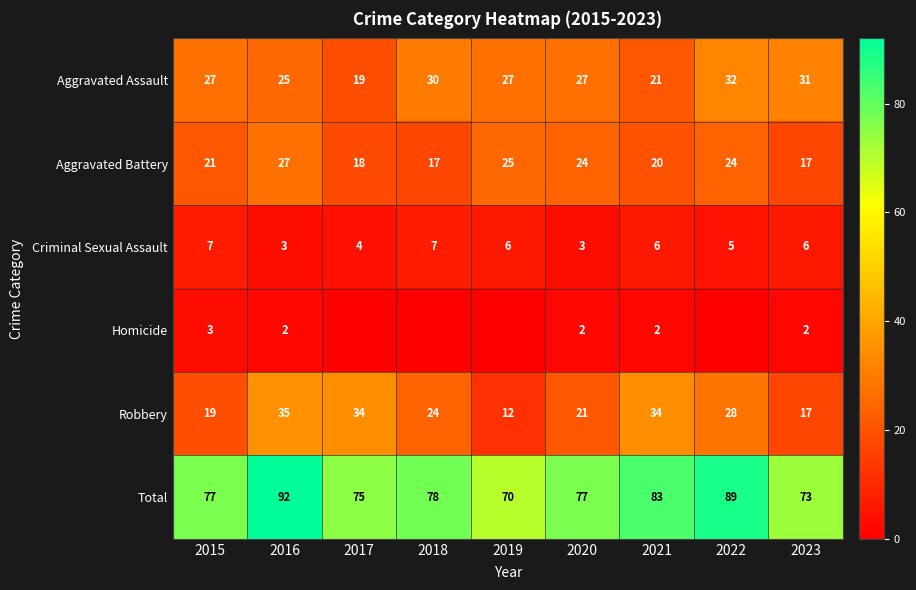

The Robbery series shows 51 at 2017. True or false?

False